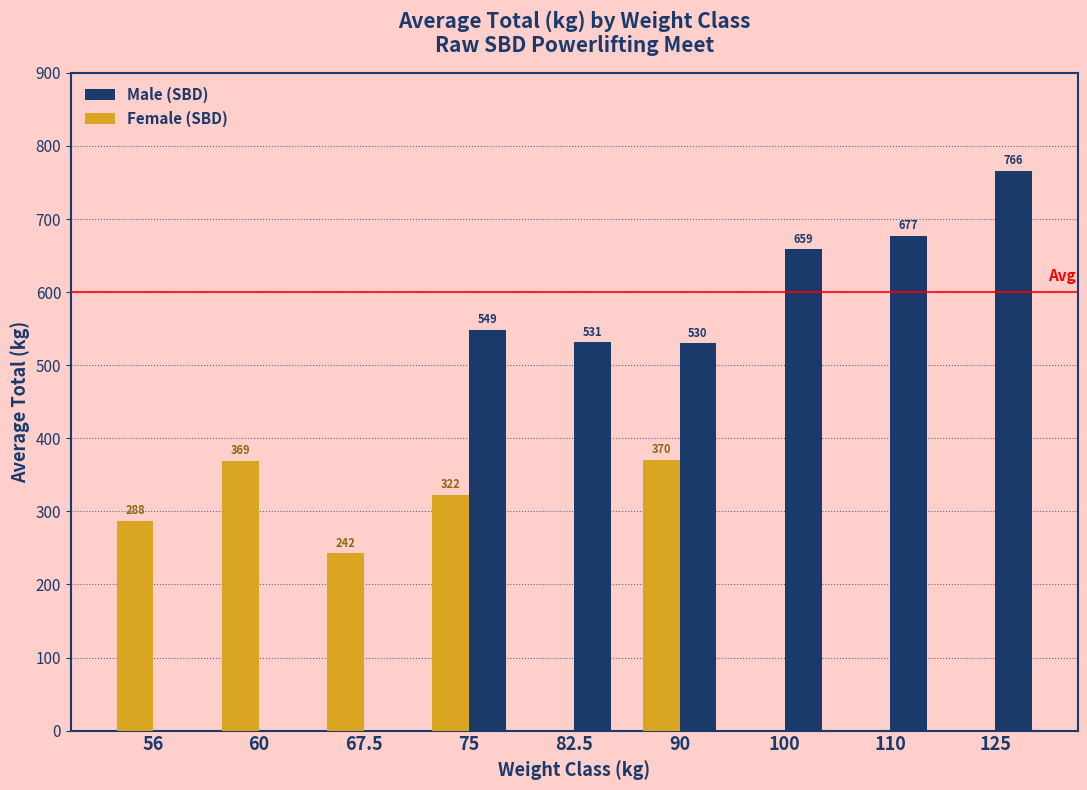

What value does the Male (SBD) series have at 90?

530.0